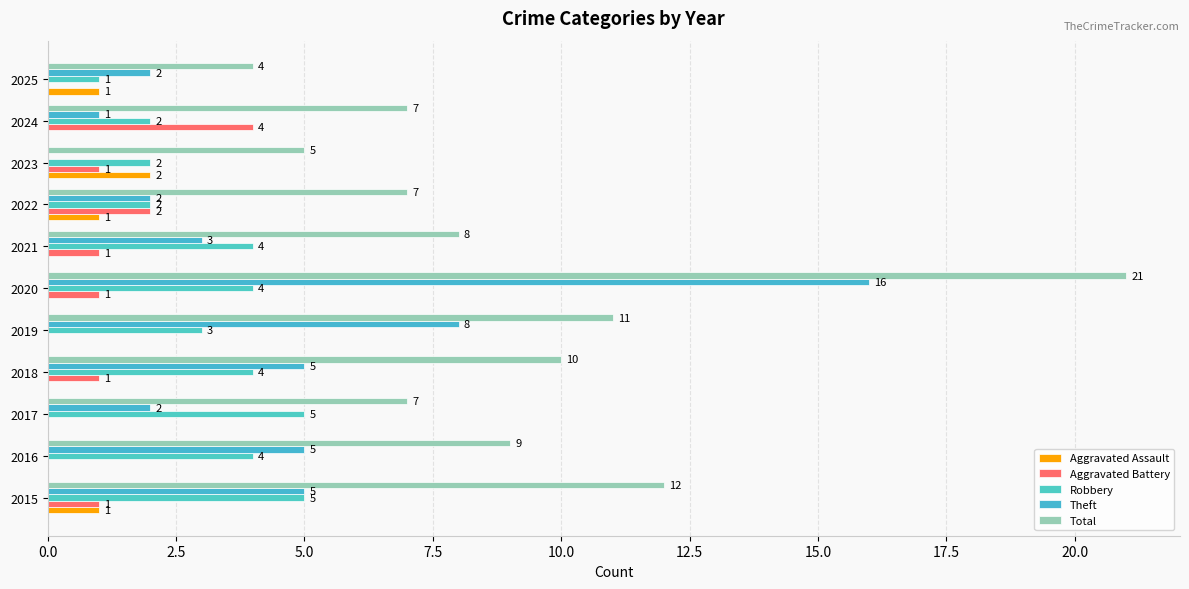

How many data points does each series have?

11